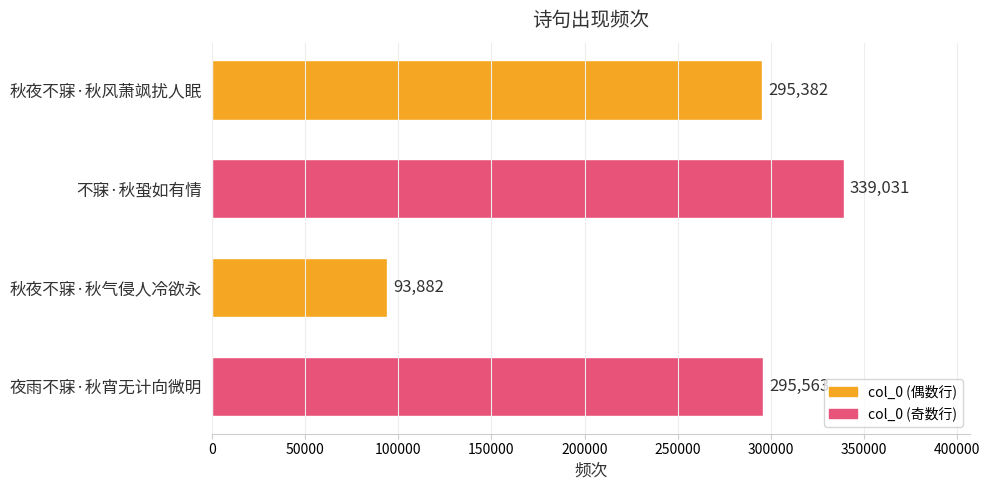

List the labels in order of value, largest first.

不寐·秋蛩如有情, 夜雨不寐·秋宵无计向微明, 秋夜不寐·秋风萧飒扰人眠, 秋夜不寐·秋气侵人冷欲永